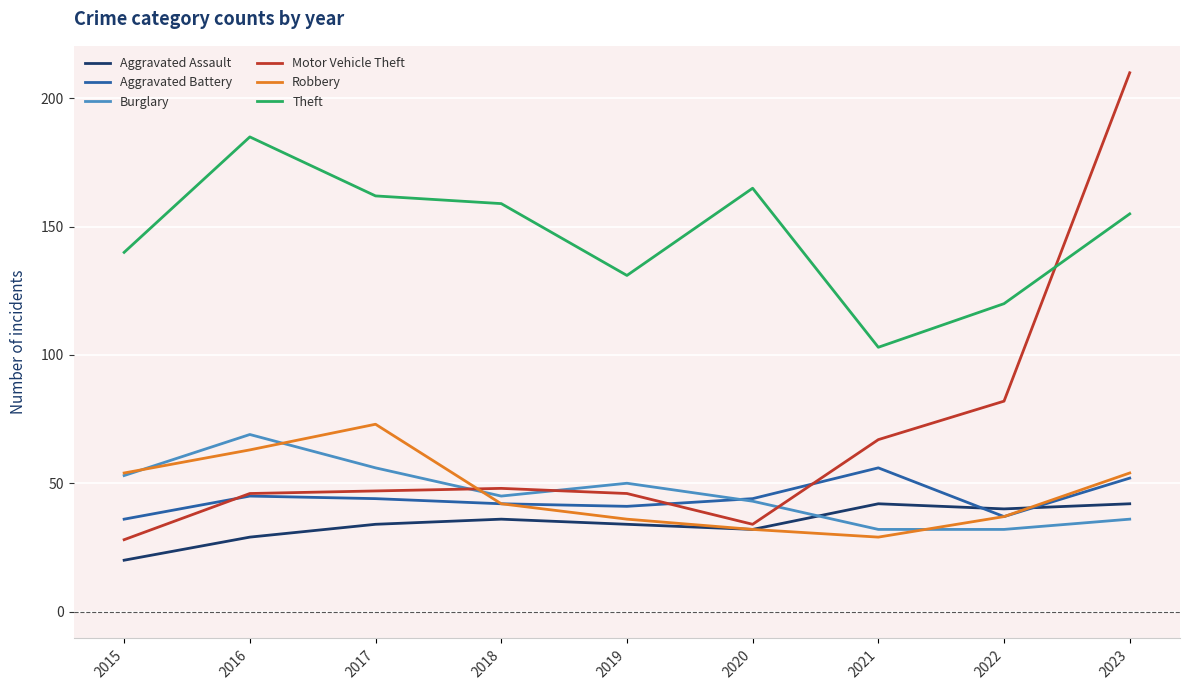

True or false: Aggravated Assault and Theft intersect in this chart.

False